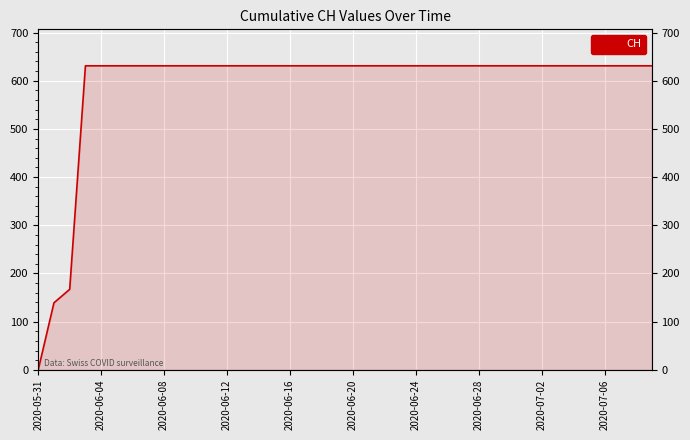

What is the sum of the values at 2020-06-24 and 14?

1262